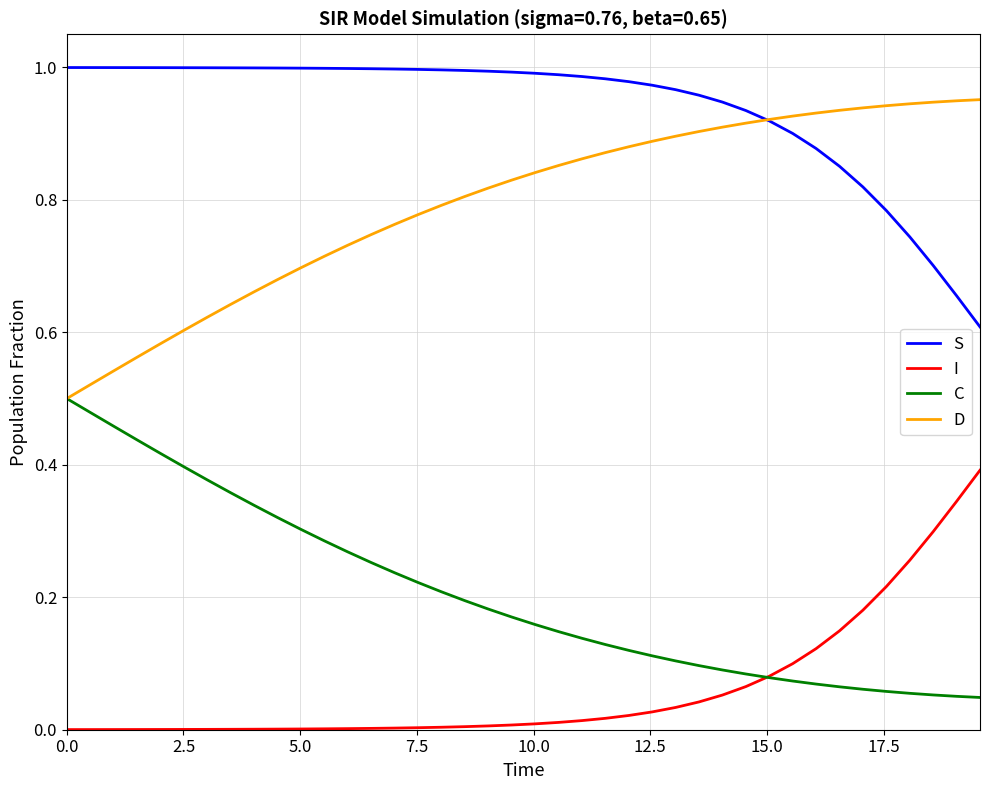

Which series has the largest total across all categories?

S